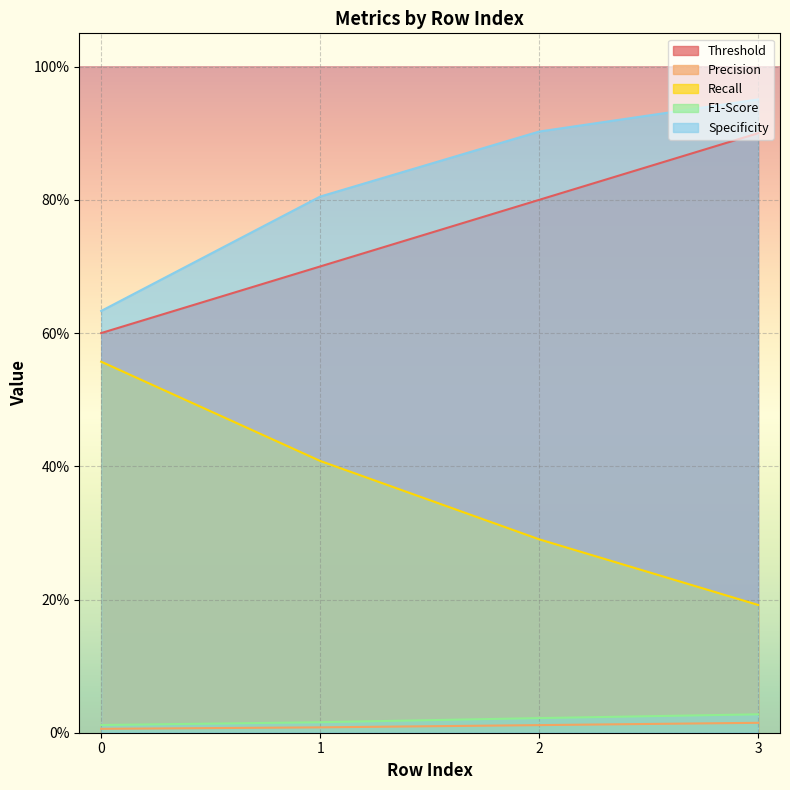

At how many categories does at least one series exceed 0?

4